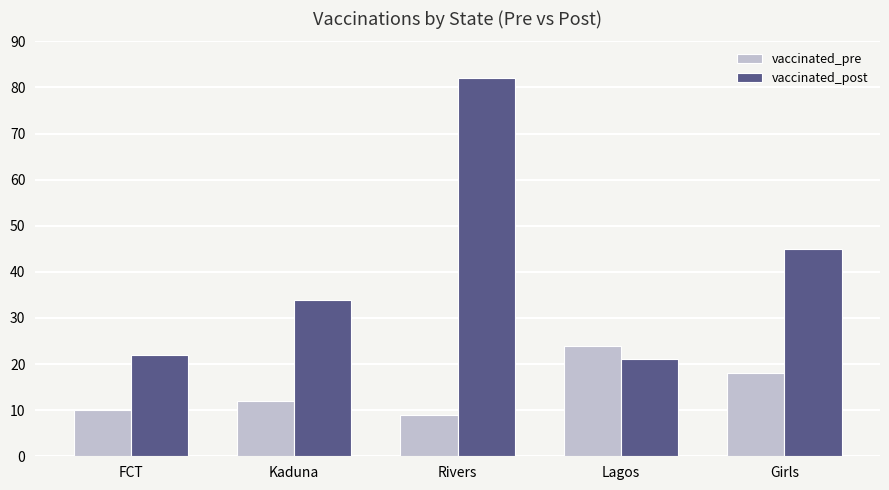

Is the value of vaccinated_pre at Lagos greater than the value of vaccinated_post at Rivers?

No